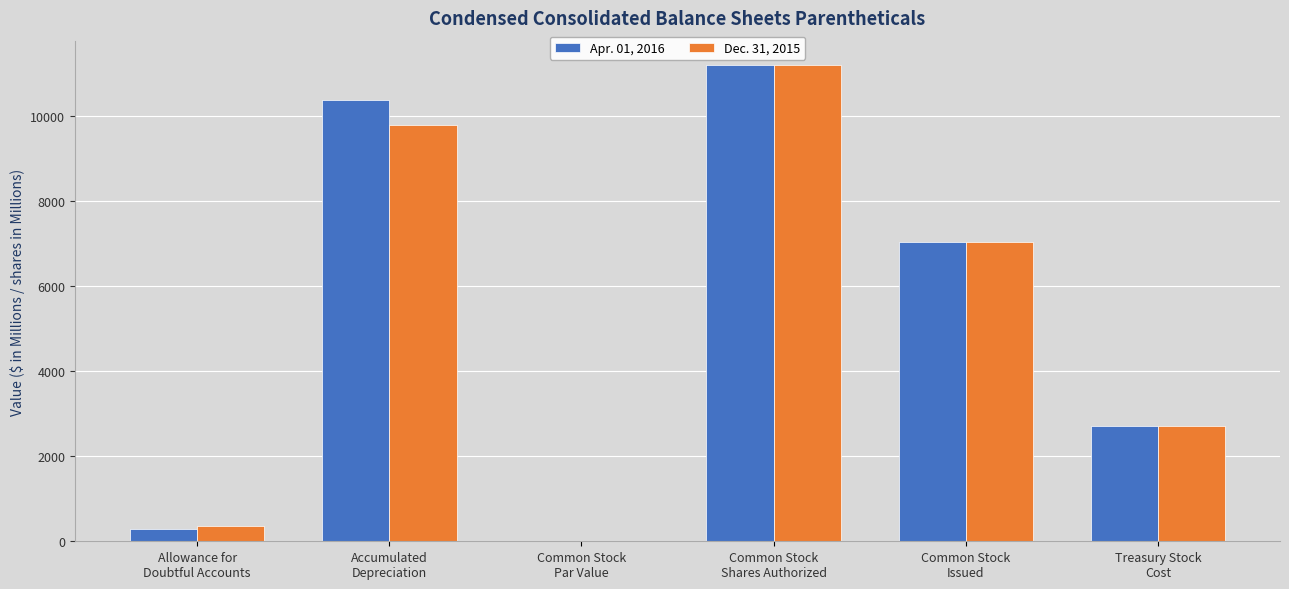

What is the greatest value displayed?

11200.0